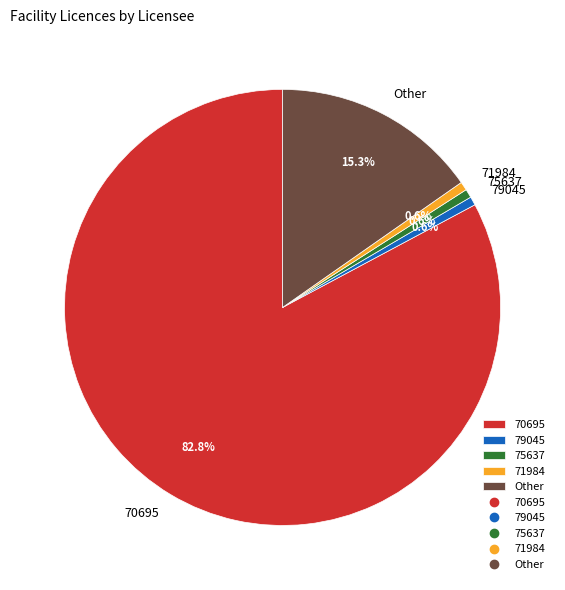

How many segments does this pie chart have?

5